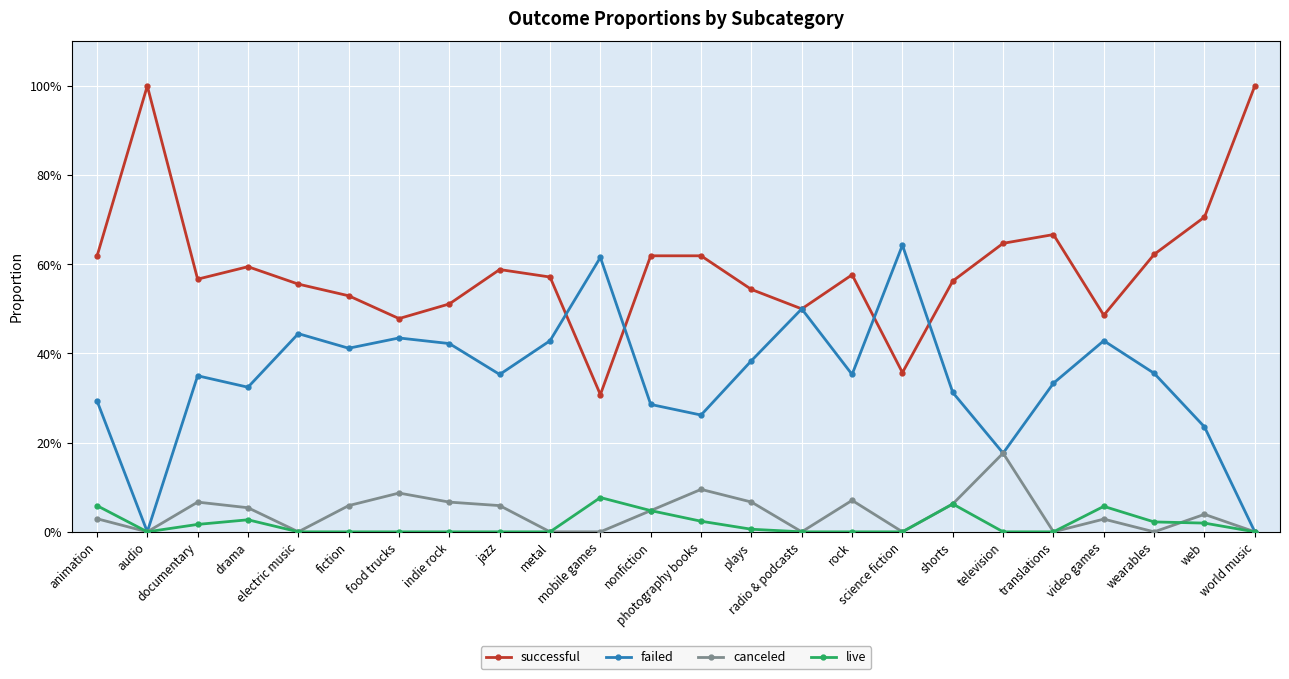

What is the label of the 21st point from the right?

drama